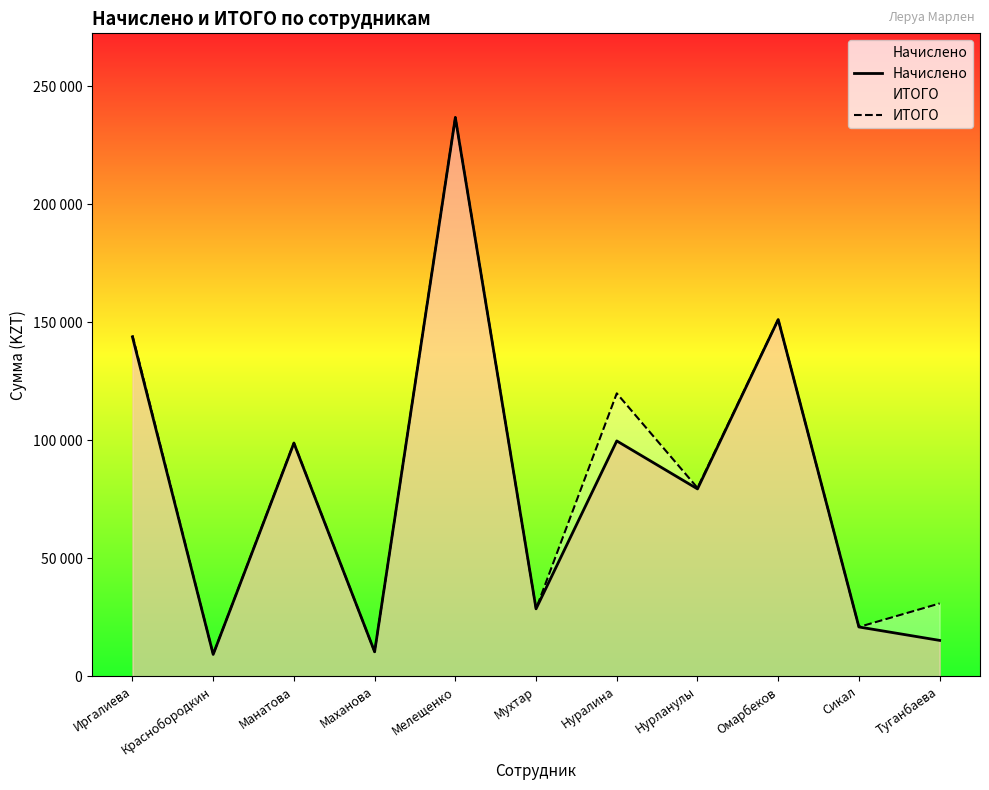

Rank the series at Нурланулы from highest to lowest value.

ИТОГО, Начислено